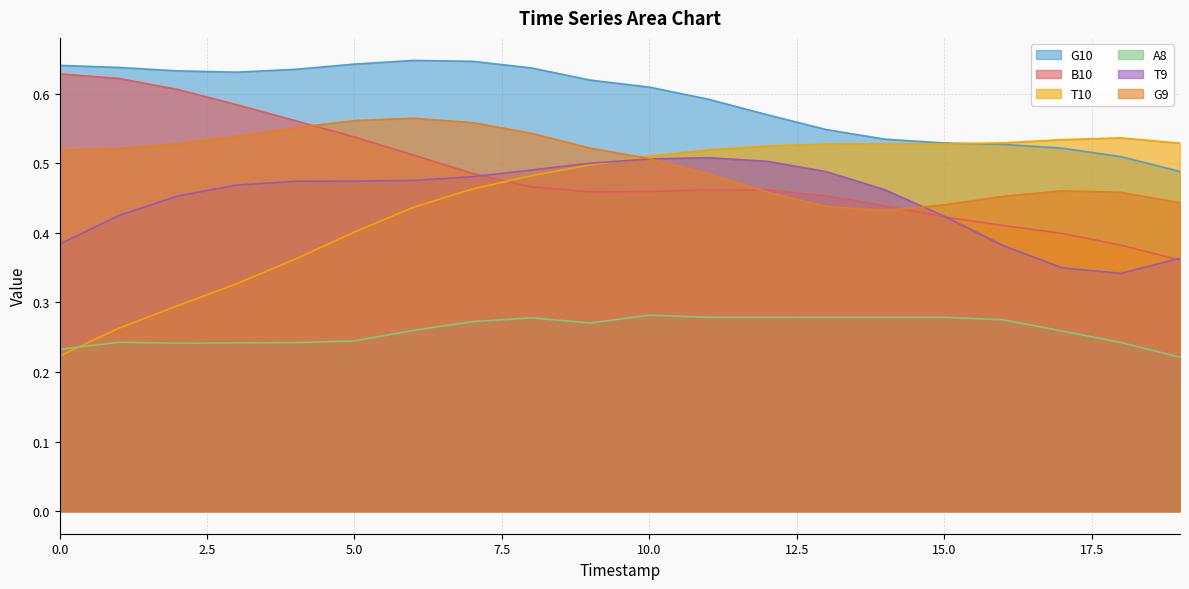

Which has a higher value, 14 or 8?

8